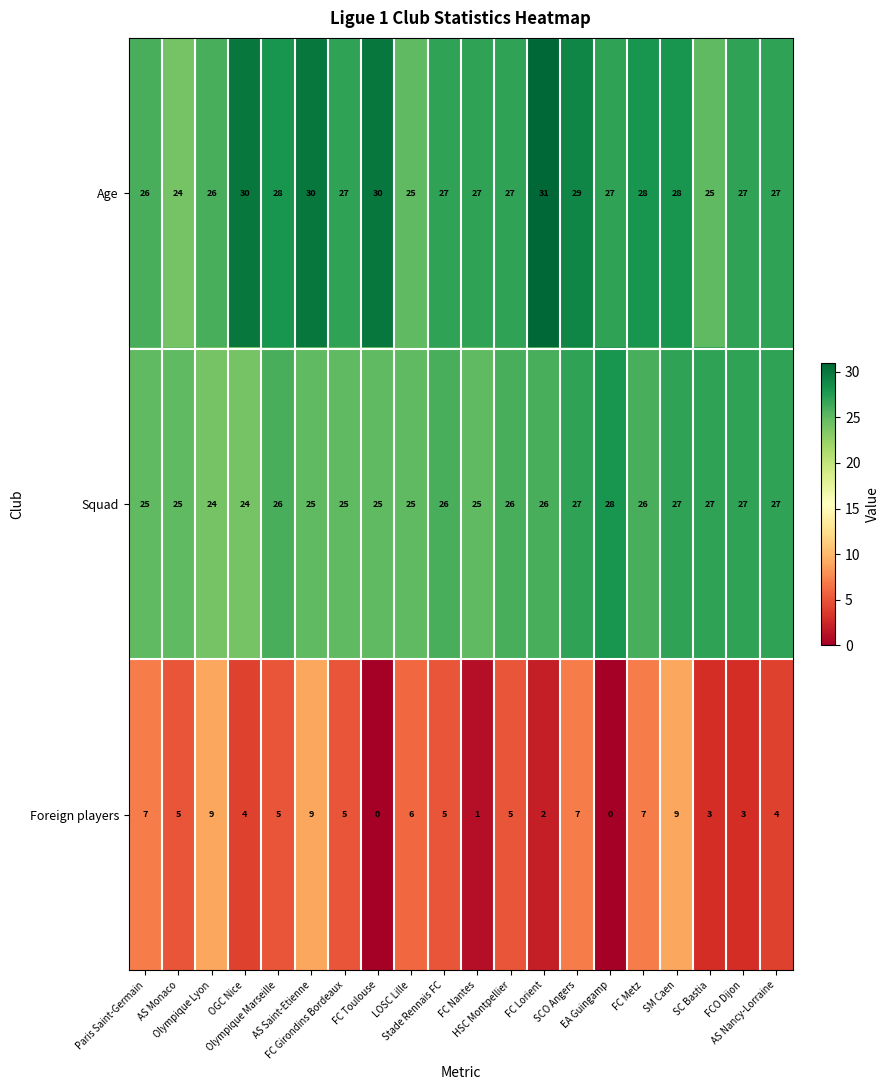

Count the Squad values in the range 25 to 27.

17